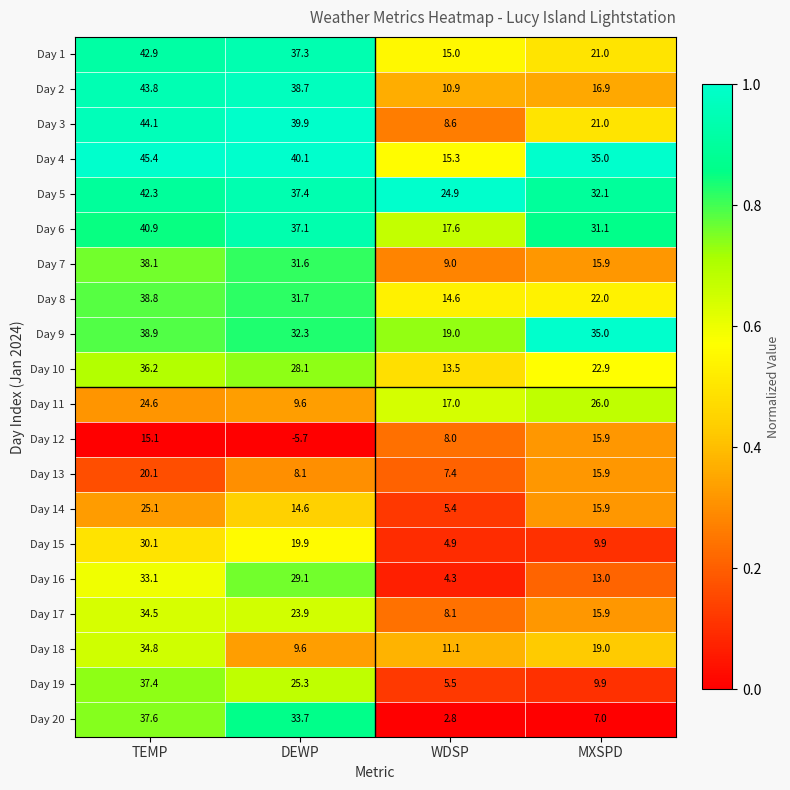

Rank the series at TEMP from lowest to highest value.

Day 12, Day 13, Day 11, Day 14, Day 15, Day 16, Day 17, Day 18, Day 10, Day 19, Day 20, Day 7, Day 8, Day 9, Day 6, Day 5, Day 1, Day 2, Day 3, Day 4